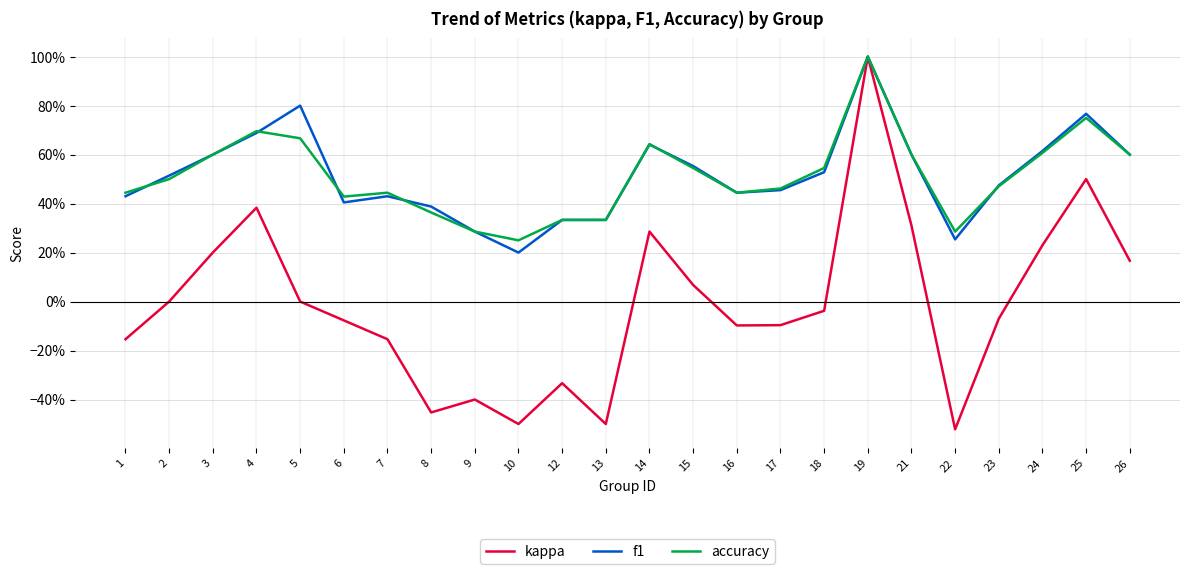

Reading left to right, extract all data points from this chart.

kappa: -0.2	0.0	0.2	0.4	0.0	-0.1	-0.2	-0.5	-0.4	-0.5	-0.3	-0.5	0.3	0.1	-0.1	-0.1	-0.0	1.0	0.3	-0.5	-0.1	0.2	0.5	0.2
f1: 0.4	0.5	0.6	0.7	0.8	0.4	0.4	0.4	0.3	0.2	0.3	0.3	0.6	0.6	0.4	0.5	0.5	1.0	0.6	0.3	0.5	0.6	0.8	0.6
accuracy: 0.4	0.5	0.6	0.7	0.7	0.4	0.4	0.4	0.3	0.2	0.3	0.3	0.6	0.5	0.4	0.5	0.5	1.0	0.6	0.3	0.5	0.6	0.8	0.6